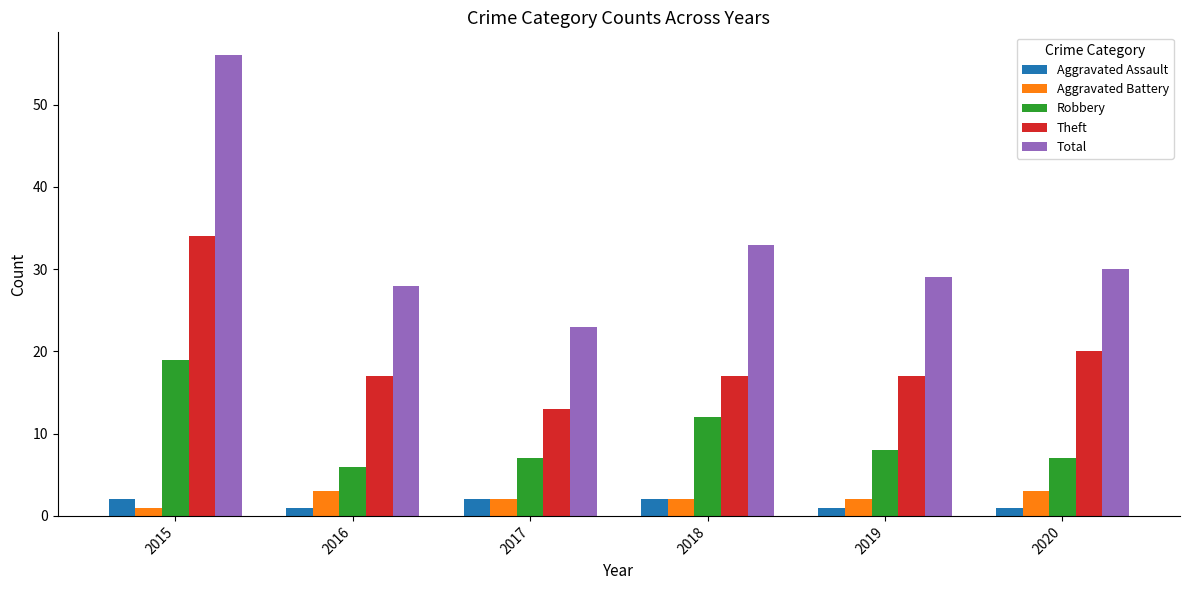

What is the spread (max minus min) of values at 2020?

29